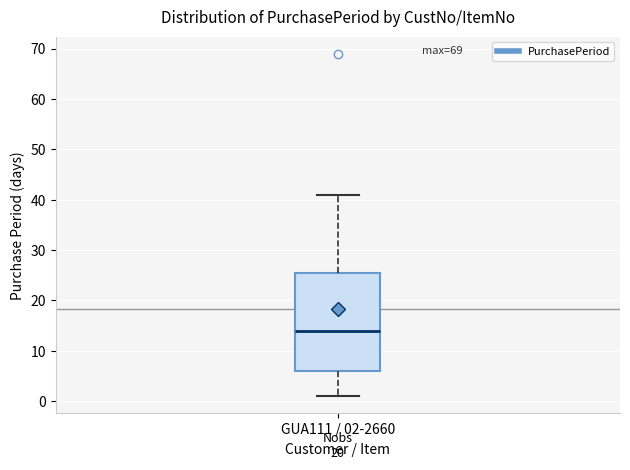

Read this box plot against the y-axis: the position of the median line, the range covered by the box, and the ends of both whiskers. The values are not printed on the chart, so give them approximately, as read against the axis.

median 14, box 6 to 26, whiskers 1 to 41